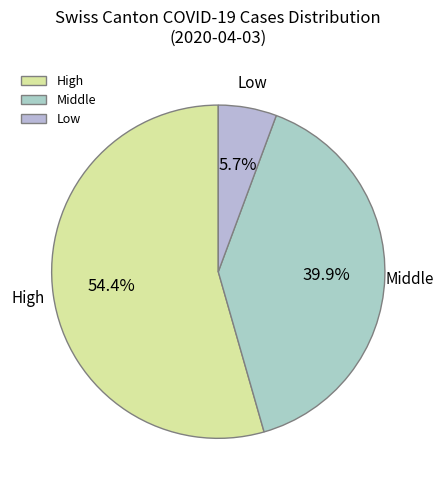

Do High and Low together represent more than half of the pie?

Yes